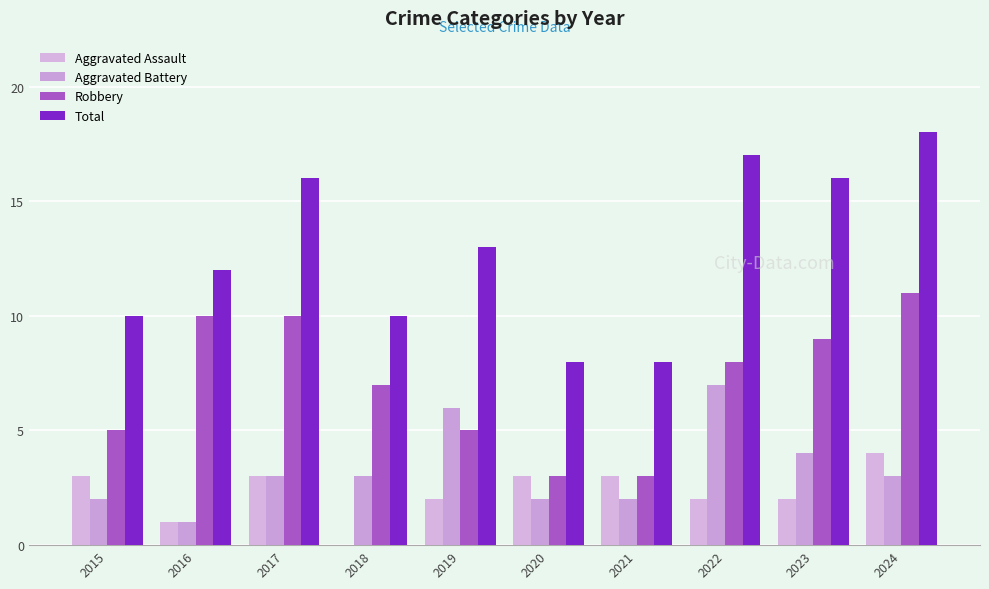

Where does the Aggravated Battery series first go above 3?

2019